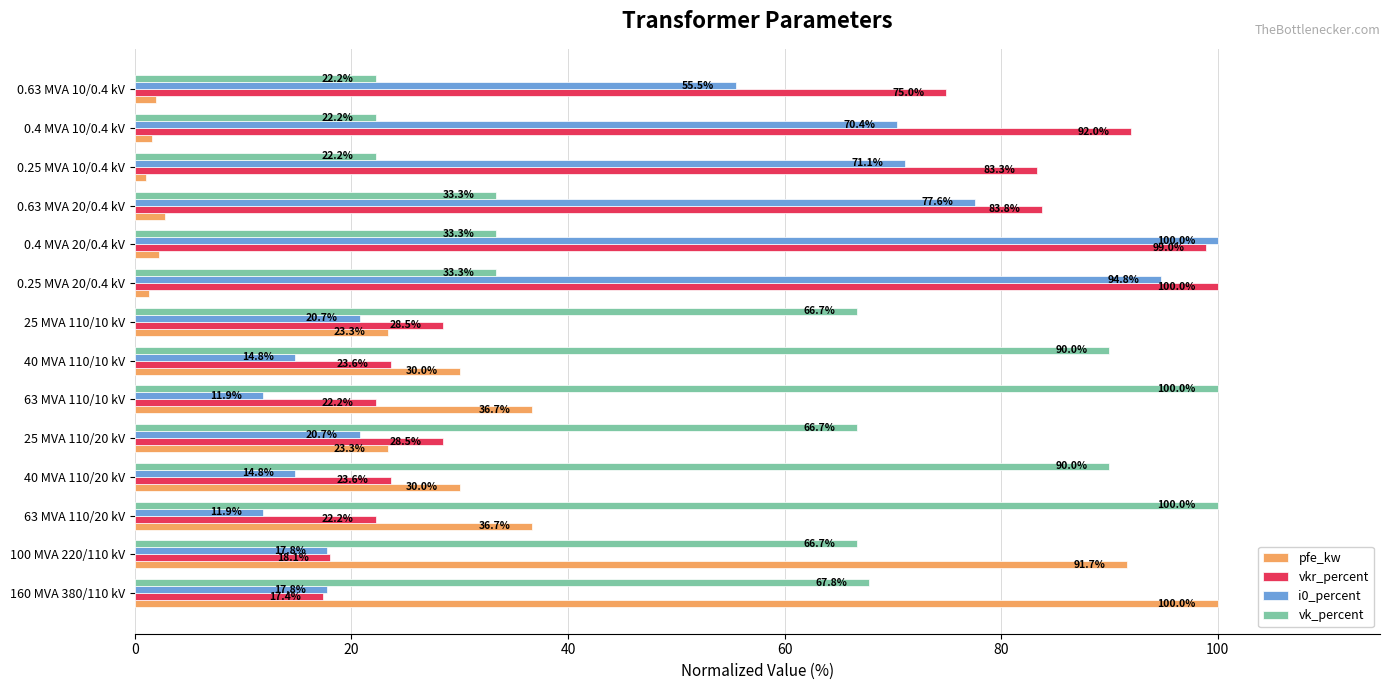

What is the sum of all vkr_percent values?

717.0